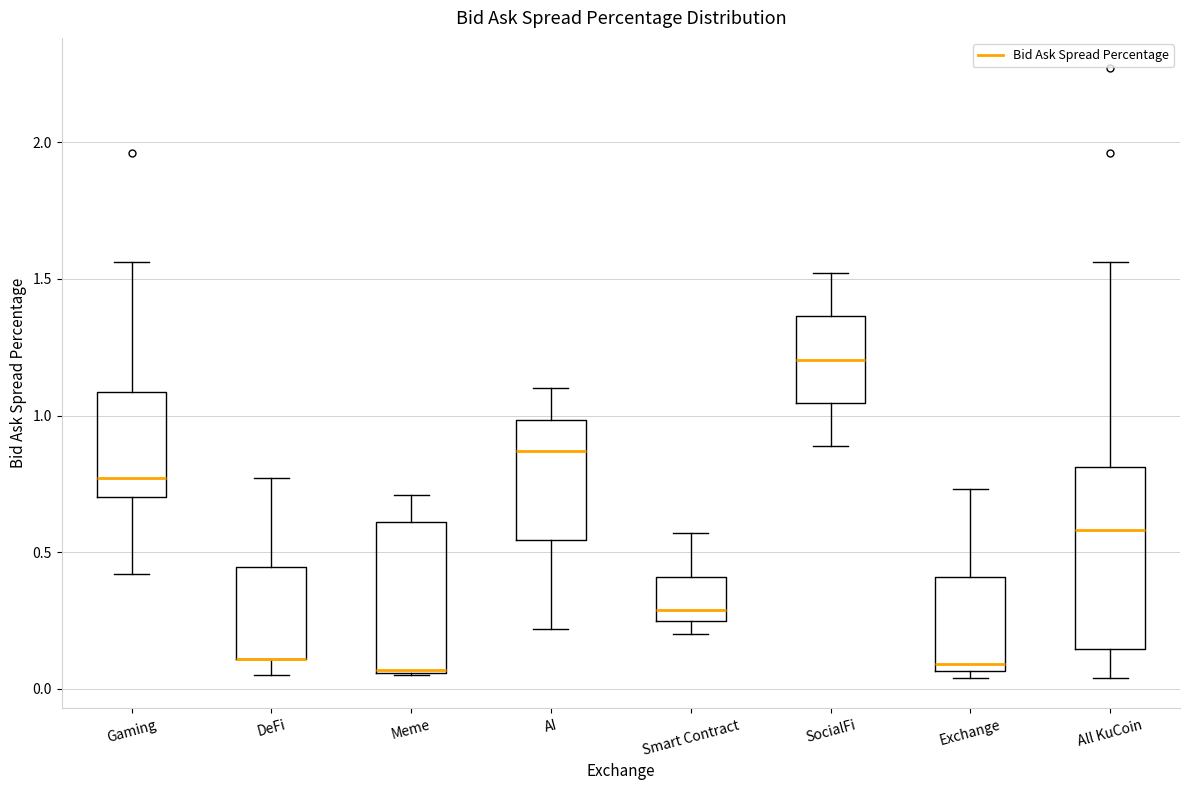

Reading left to right, read every box against the y-axis: the position of its median line, the range the box covers, and the ends of its whiskers. The values are not printed on the chart, so give them approximately, as read against the axis.

Gaming: median 0.75, box 0.70 to 1.10, whiskers 0.40 to 1.55
DeFi: median 0.10 (drawn on the box's lower edge), box 0.10 to 0.45, whiskers 0.05 to 0.75
Meme: median 0.05, box 0.05 to 0.60, whiskers 0.05 to 0.70
AI: median 0.85, box 0.55 to 1.00, whiskers 0.20 to 1.10
Smart Contract: median 0.30, box 0.25 to 0.40, whiskers 0.20 to 0.55
SocialFi: median 1.20, box 1.05 to 1.35, whiskers 0.90 to 1.50
Exchange: median 0.10, box 0.05 to 0.40, whiskers 0.05 (just below the box's lower edge) to 0.75
All KuCoin: median 0.60, box 0.15 to 0.80, whiskers 0.05 to 1.55